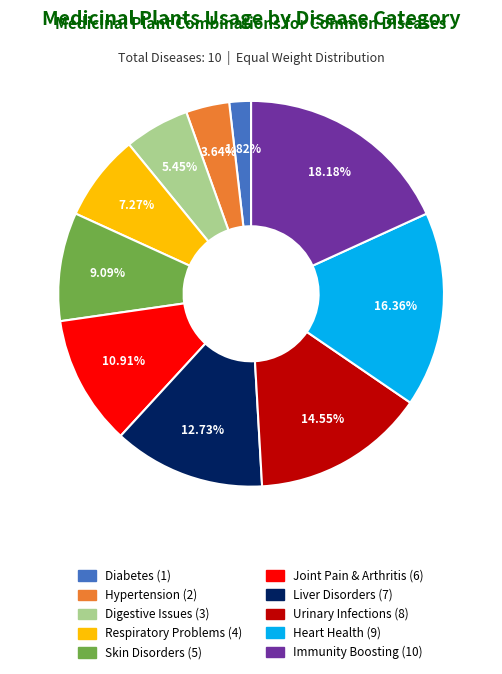

How many slices are in this pie chart?

10